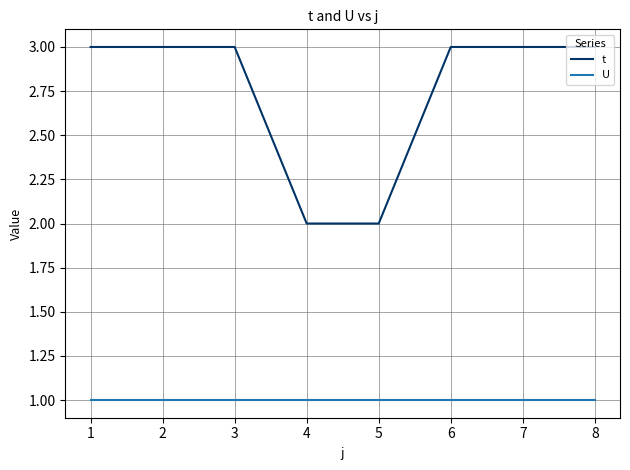

What is the approximate value of U at 7?

1